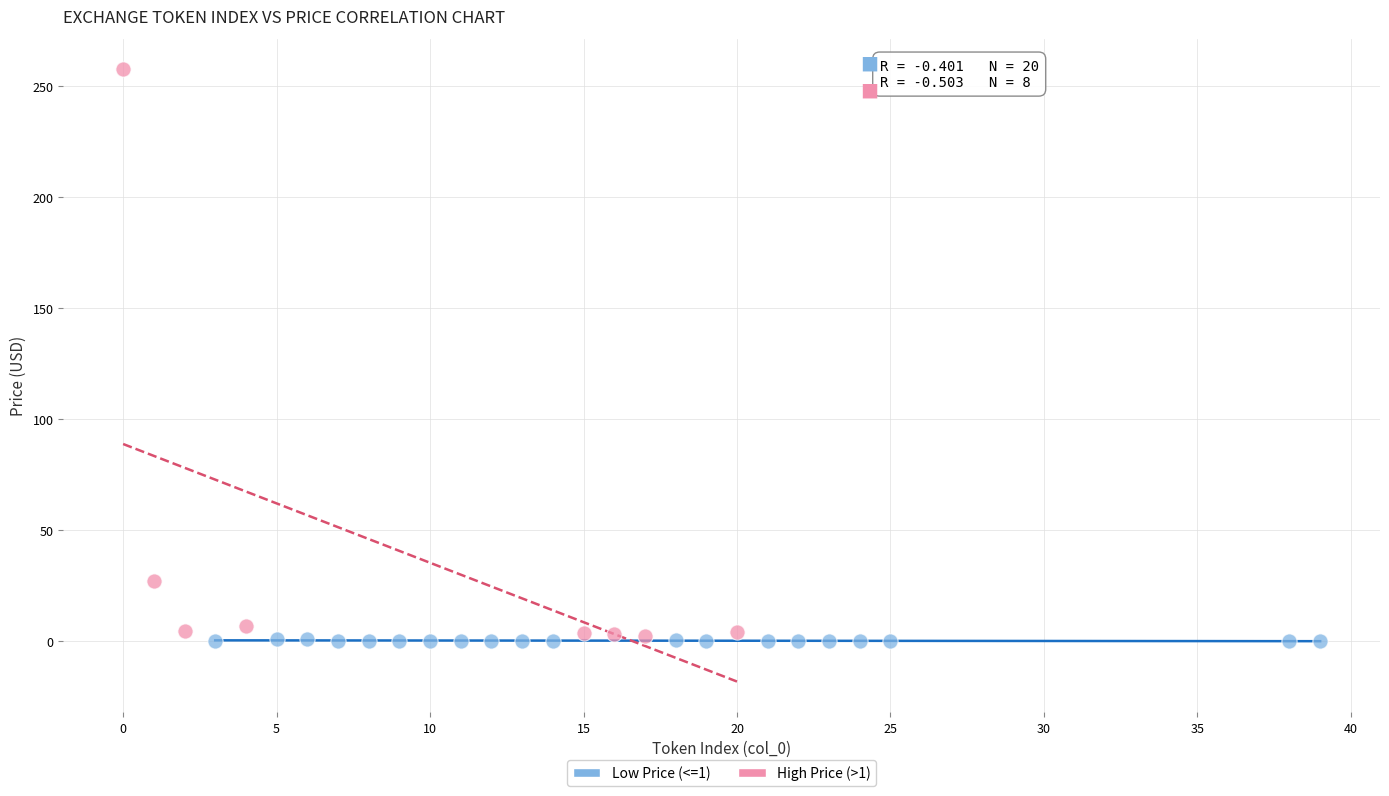

What are all the series names shown in the legend?

Low Price (<=1), High Price (>1)